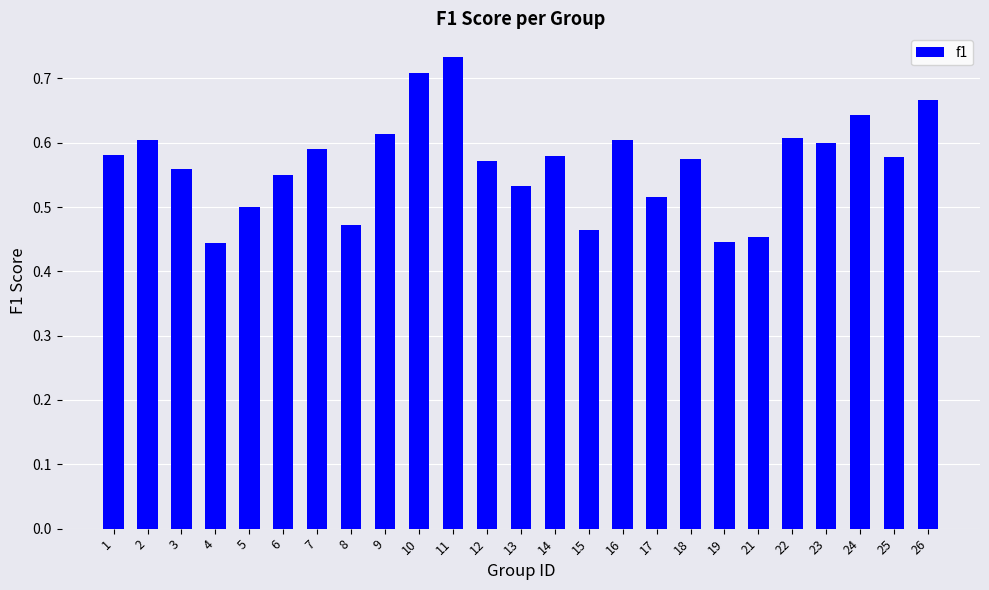

What is the change in value from 8 to 9?

+0.1